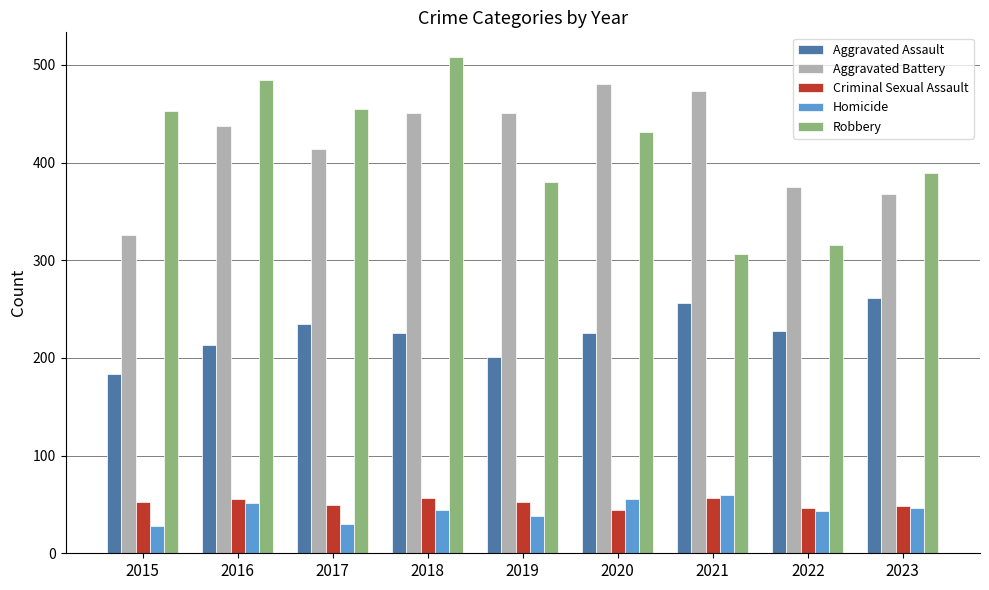

Which series has the largest range (max minus min)?

Robbery